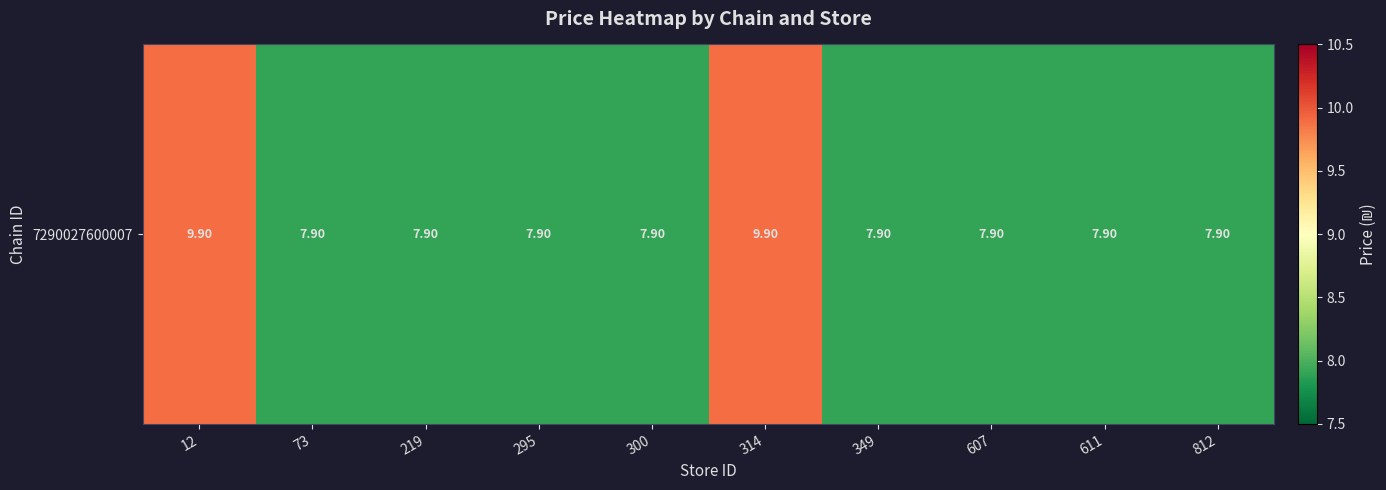

How many series are shown in this chart?

1